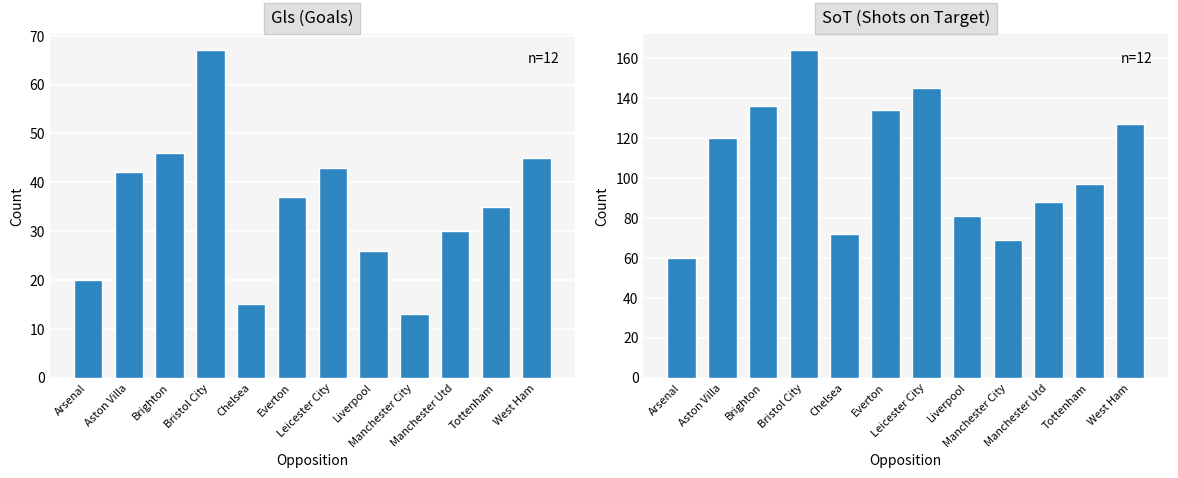

Rank the categories by Gls value from highest to lowest.

Bristol City, Brighton, West Ham, Leicester City, Aston Villa, Everton, Tottenham, Manchester Utd, Liverpool, Arsenal, Chelsea, Manchester City